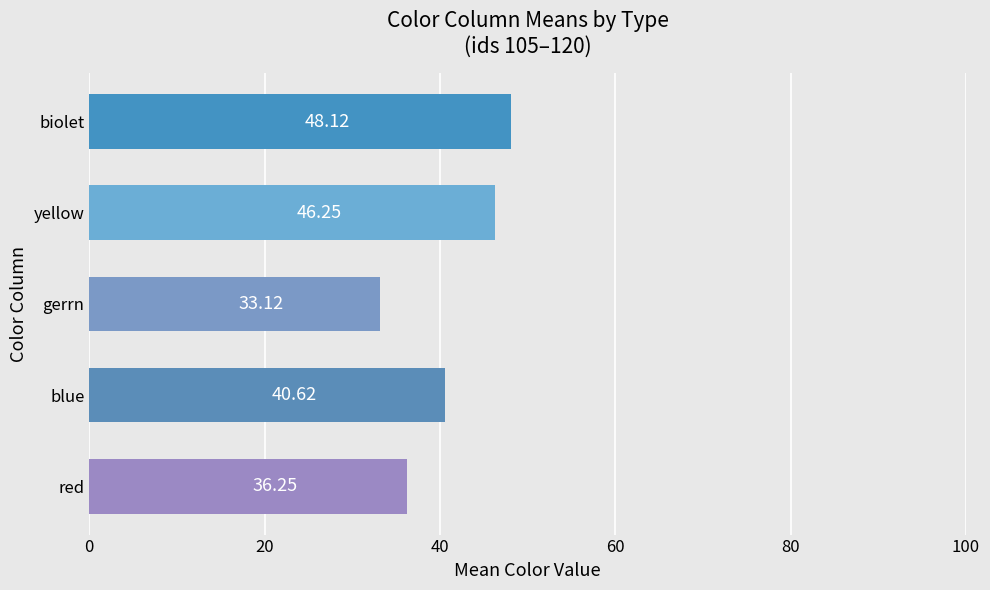

List the labels in order of value, largest first.

biolet, yellow, blue, red, gerrn